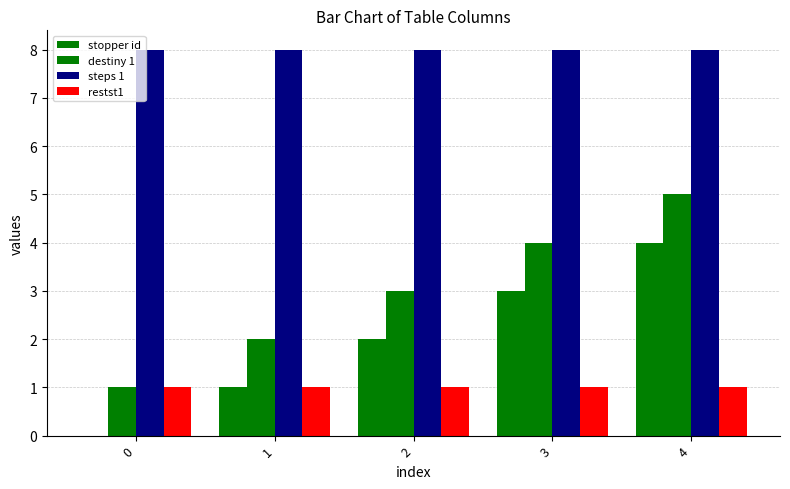

Reading left to right, what are all the values shown in this chart?

stopper id: 0=0	1=1	2=2	3=3	4=4
destiny 1: 0=1	1=2	2=3	3=4	4=5
steps 1: 0=8	1=8	2=8	3=8	4=8
restst1: 0=1	1=1	2=1	3=1	4=1